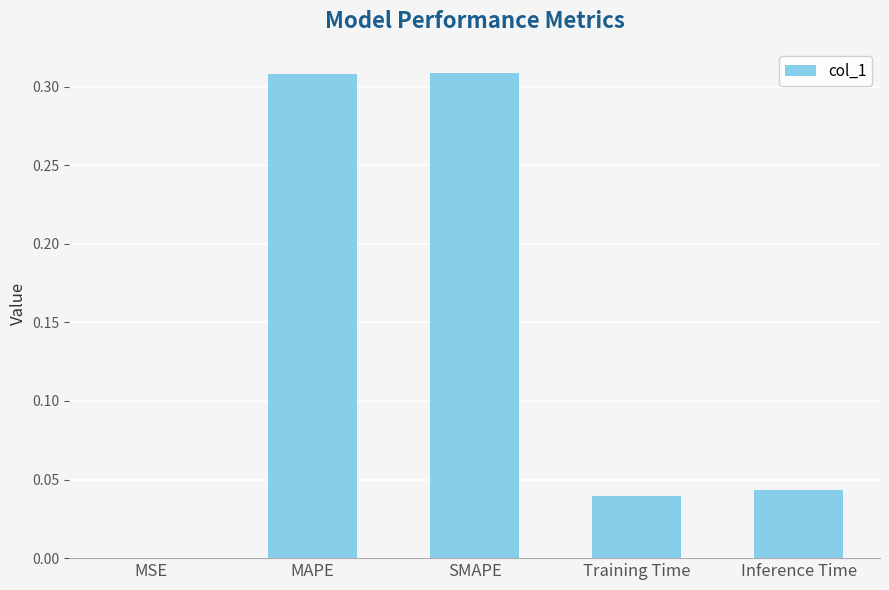

The chart shows a value of 0.5 at MAPE. True or false?

False